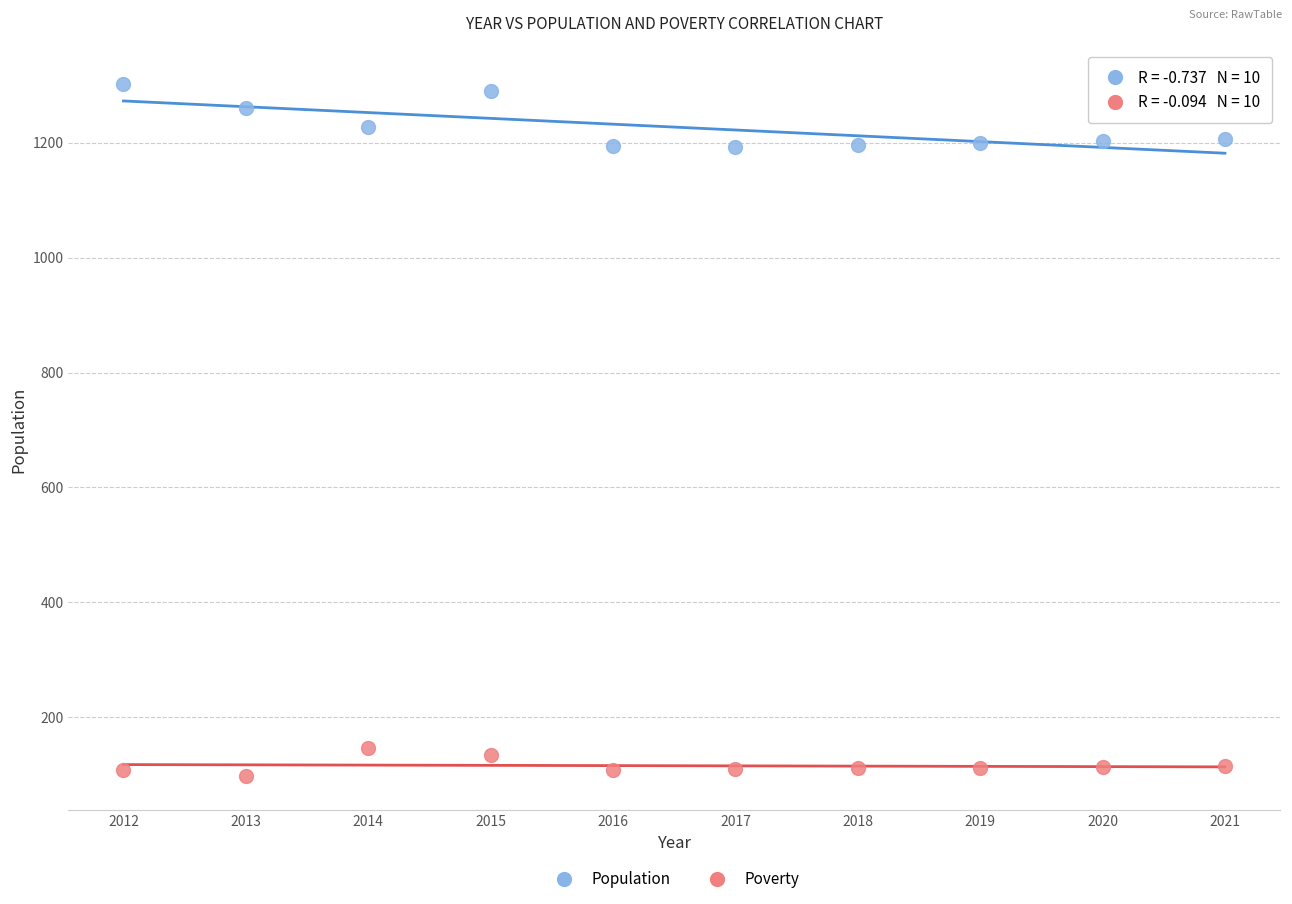

Across all data points, what is the range of Y values (max minus min)?

1204